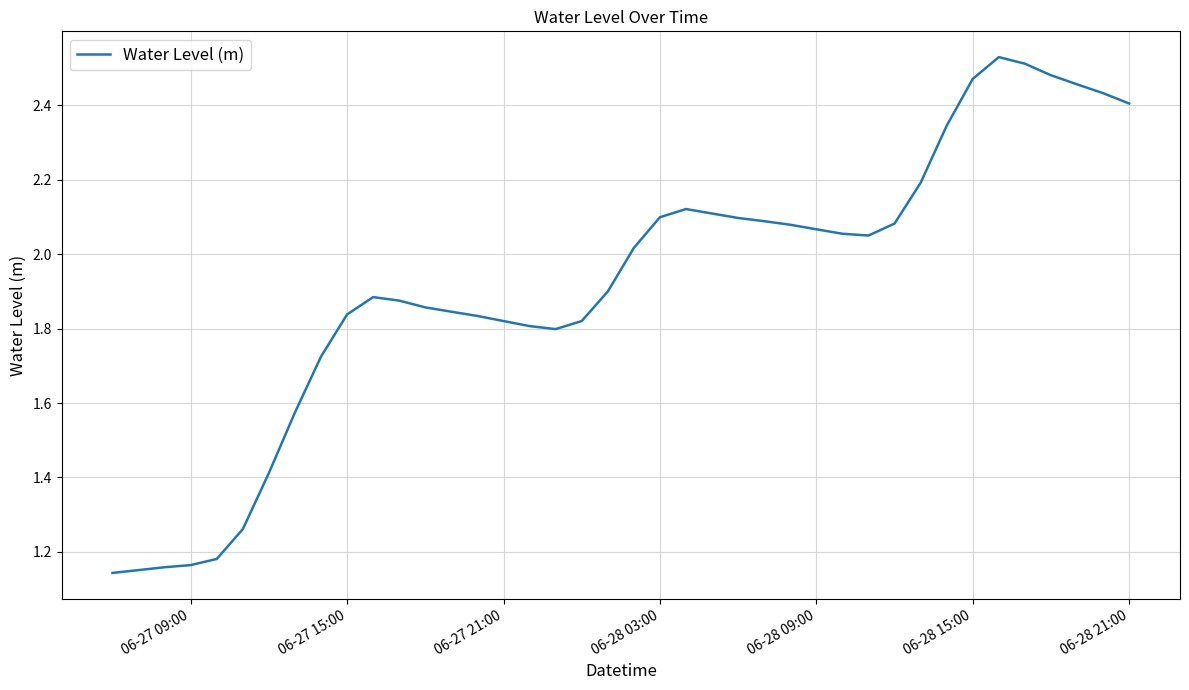

What is the difference between the maximum and minimum values?

1.4